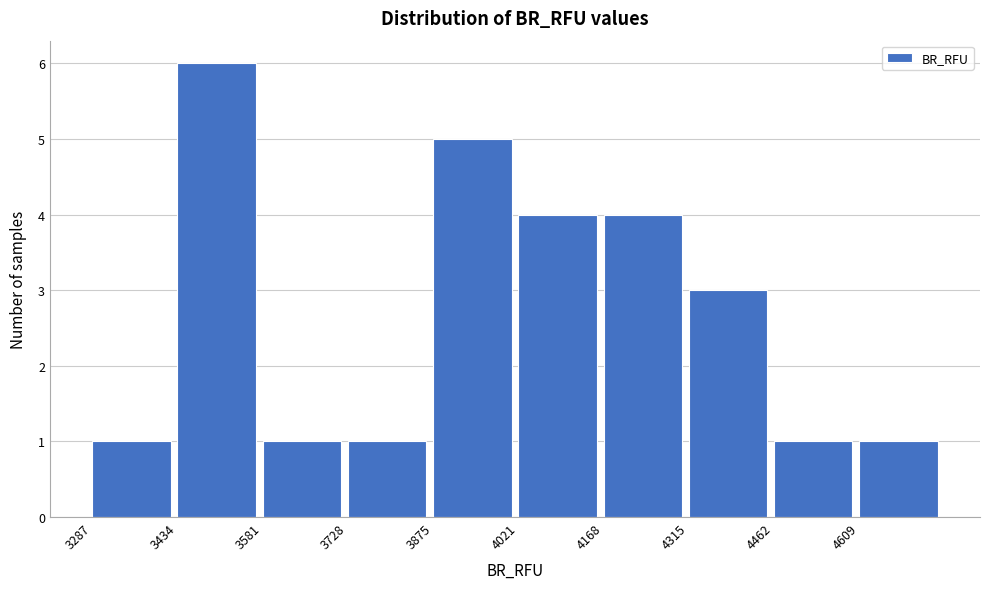

Which range on the x-axis has the tallest bar?

3440 to 3580